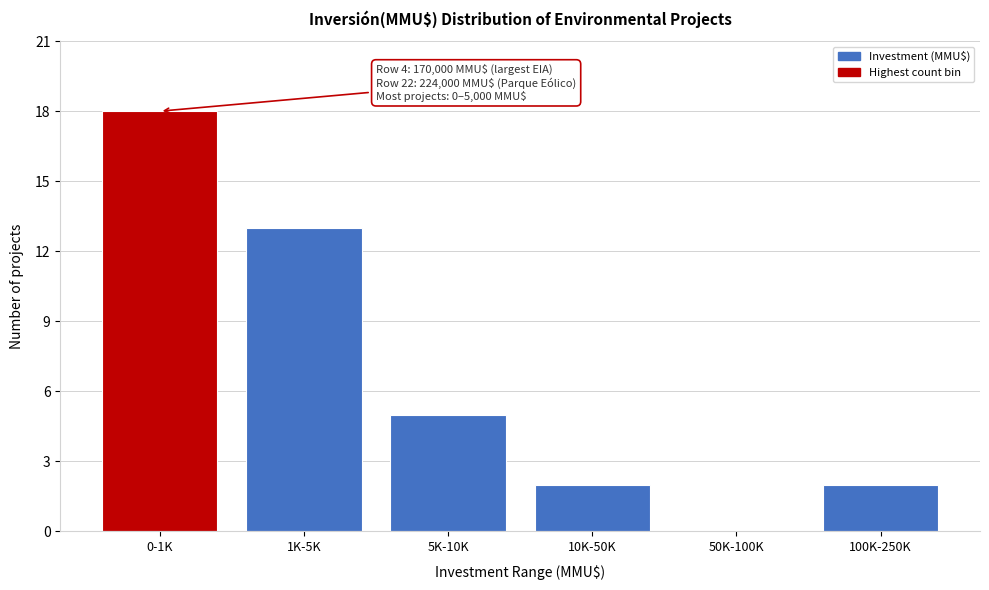

Reading left to right, what are all the values shown in this chart?

0-1K=18	1K-5K=13	5K-10K=5	10K-50K=2	50K-100K=0	100K-250K=2